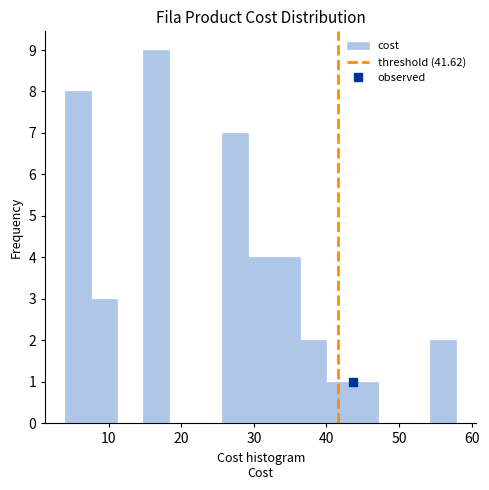

Read against the x-axis, roughly where is the centre of the tallest bar?

17